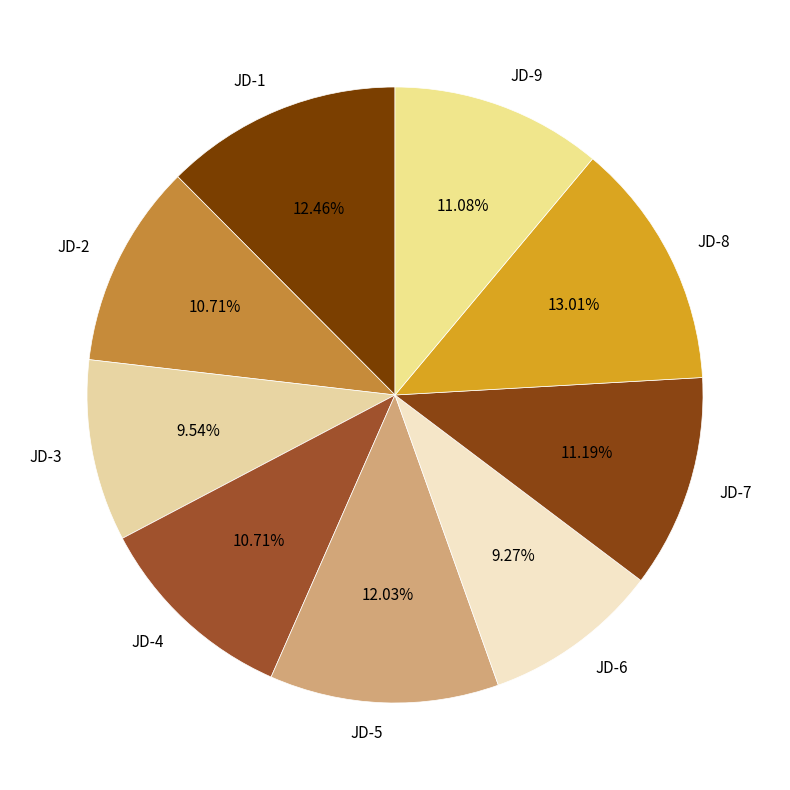

What percentage is the JD-4 slice, to the nearest percent?

11%